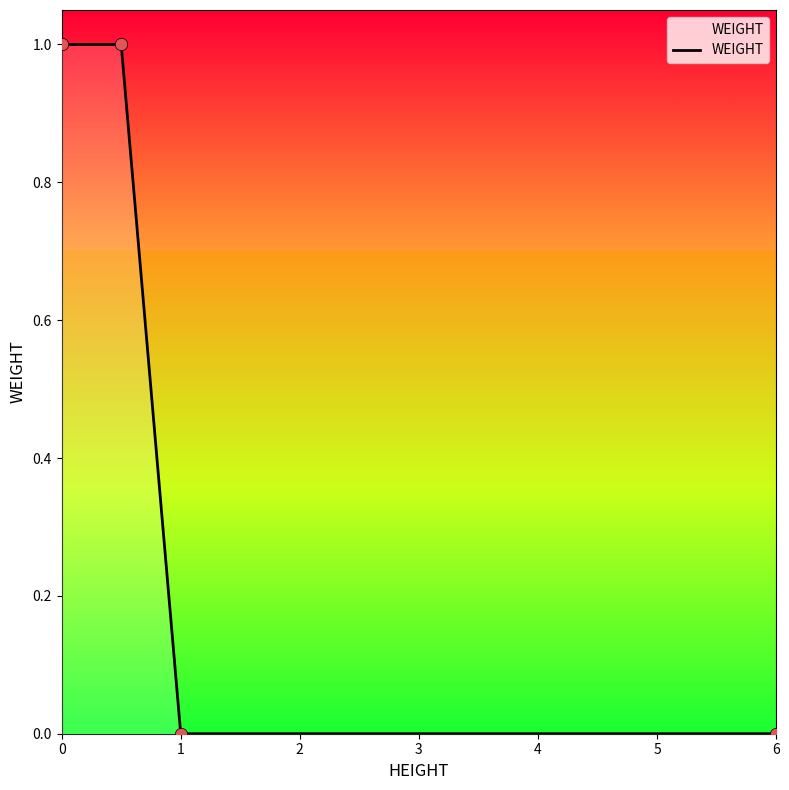

True or false: there are more than 1 points higher than both neighbors.

False